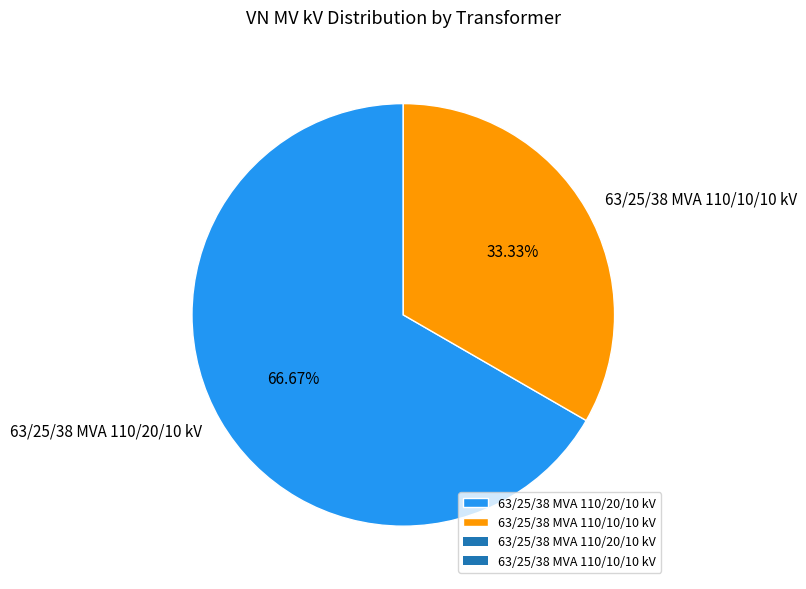

Rank the categories by value from lowest to highest.

63/25/38 MVA 110/10/10 kV, 63/25/38 MVA 110/20/10 kV